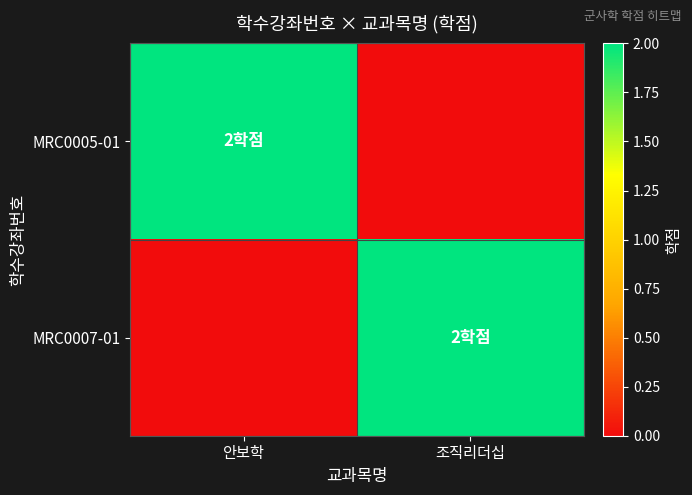

Reading left to right, extract all data points from this chart.

MRC0005-01: 안보학=2	조직리더십=0
MRC0007-01: 안보학=0	조직리더십=2